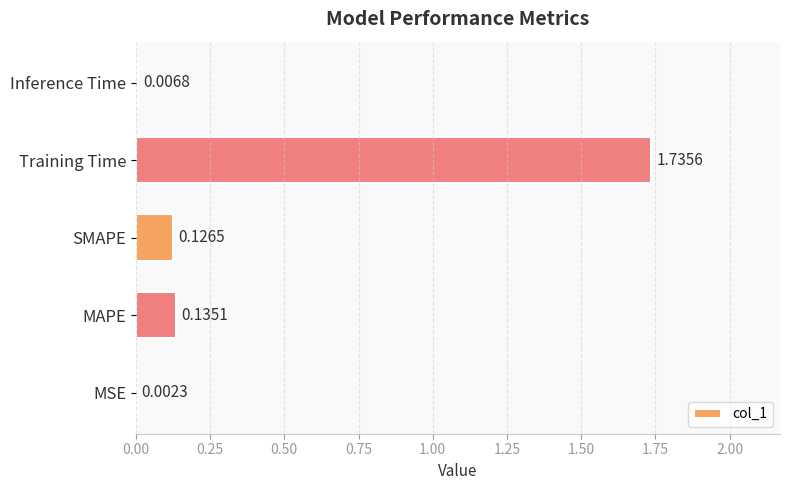

How many series are shown in this chart?

1